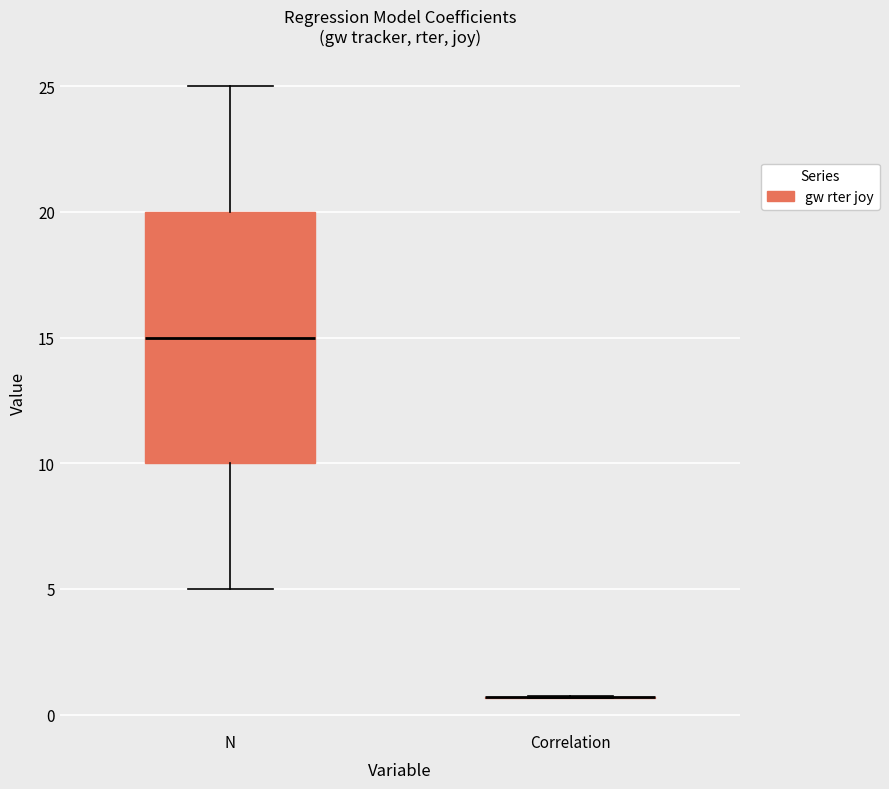

Reading left to right, read every box against the y-axis: the position of its median line, the range the box covers, and the ends of its whiskers. The values are not printed on the chart, so give them approximately, as read against the axis.

N: median 15.0, box 10.0 to 20.0, whiskers 5.0 to 25.0
Correlation: box collapsed to a line at 0.5, whiskers 0.5 to 0.5